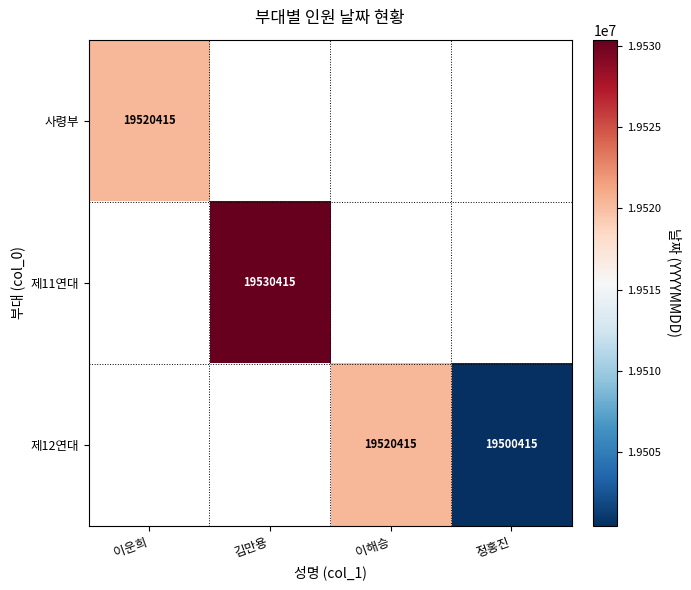

At which category does the chart reach its minimum across all series?

정홍진